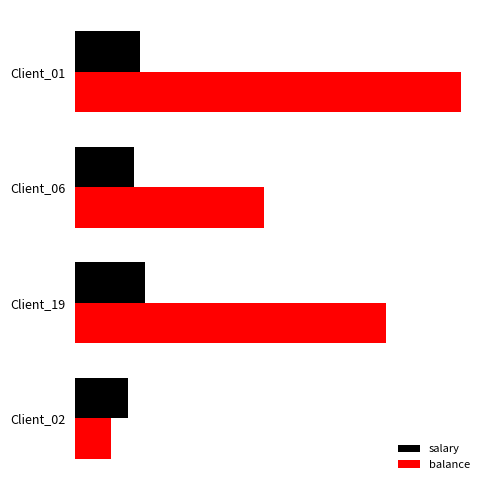

What are all the series names shown in the legend?

salary, balance